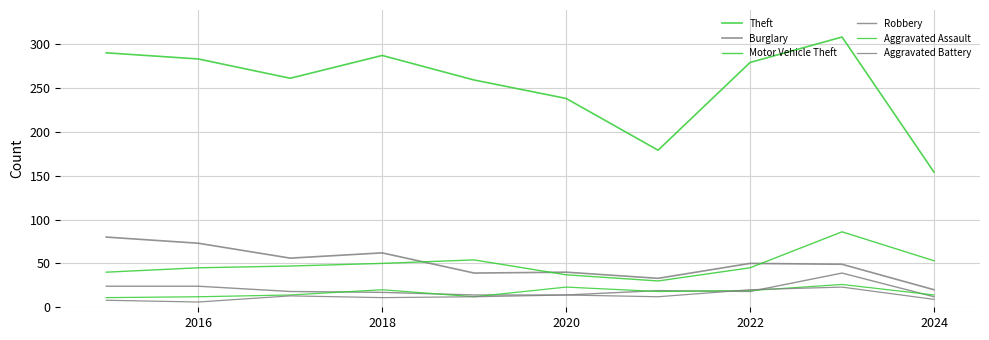

How many lines are shown in the chart?

6